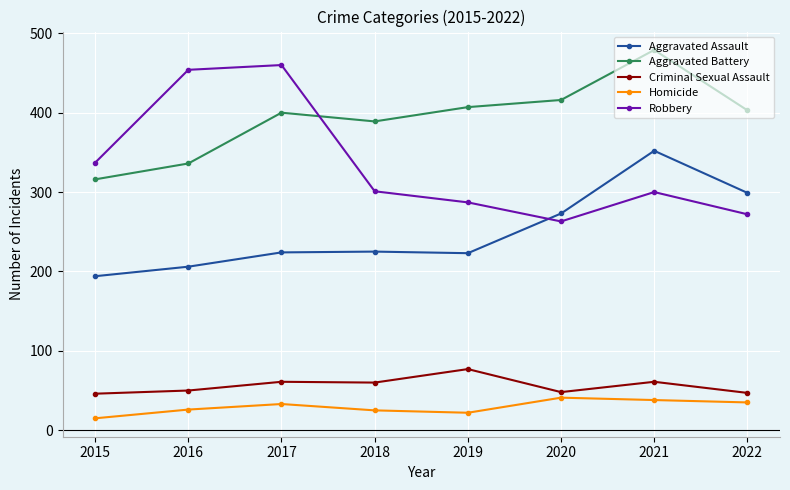

What is the smallest value displayed?

15